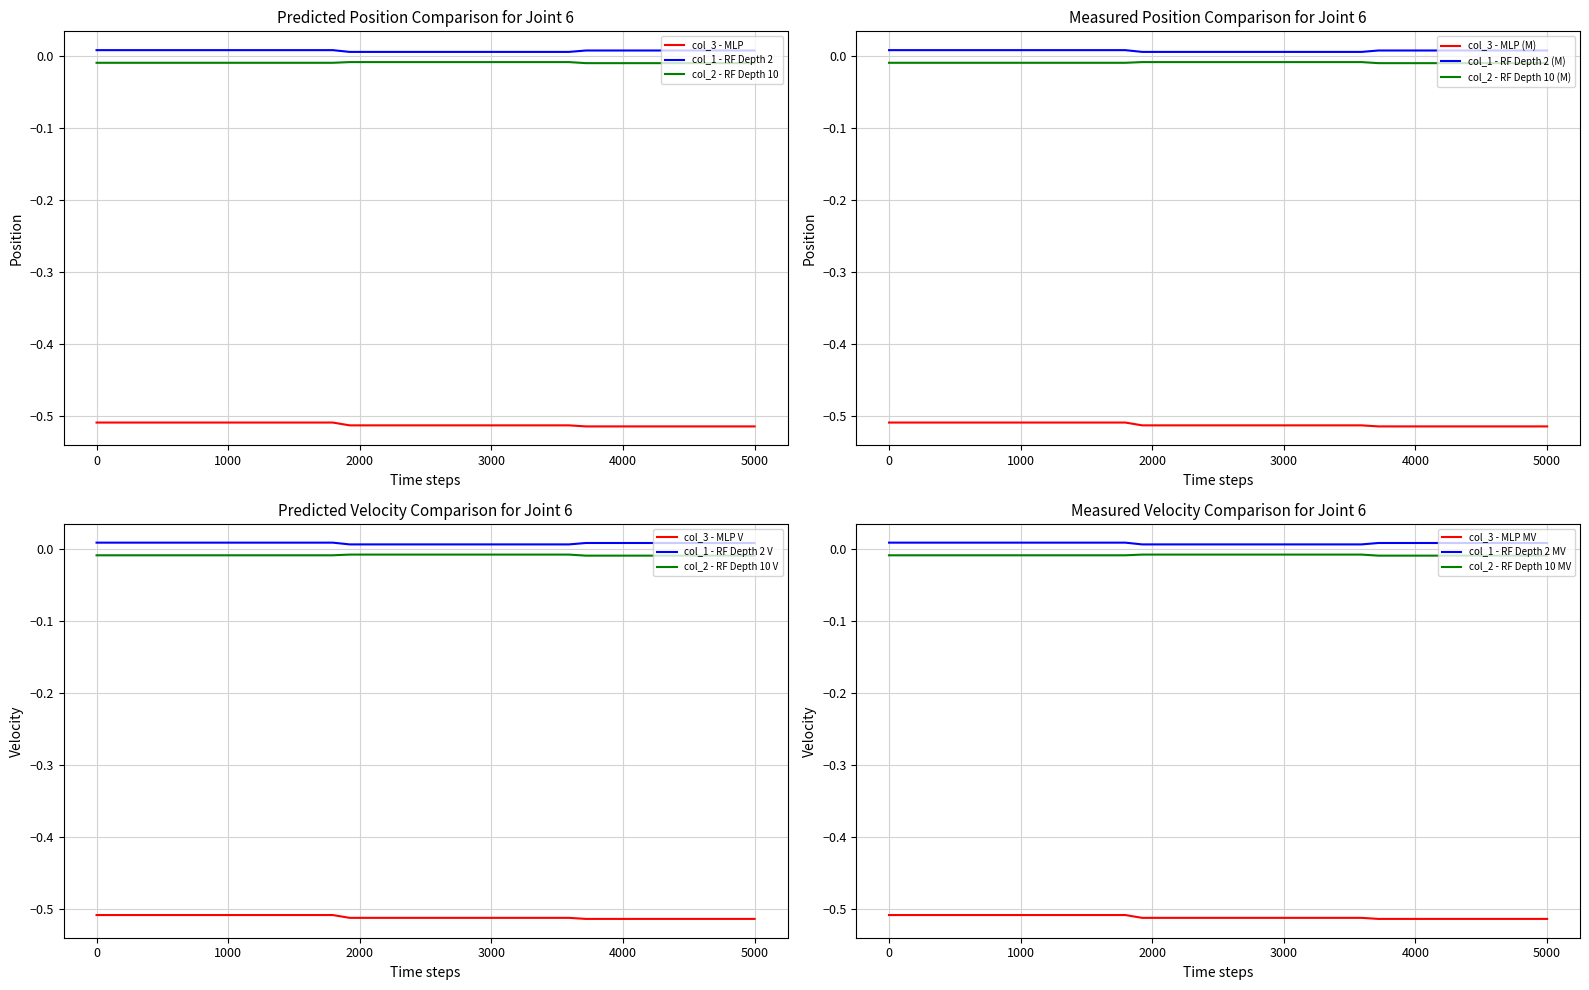

At how many categories does at least one series exceed 0?

40